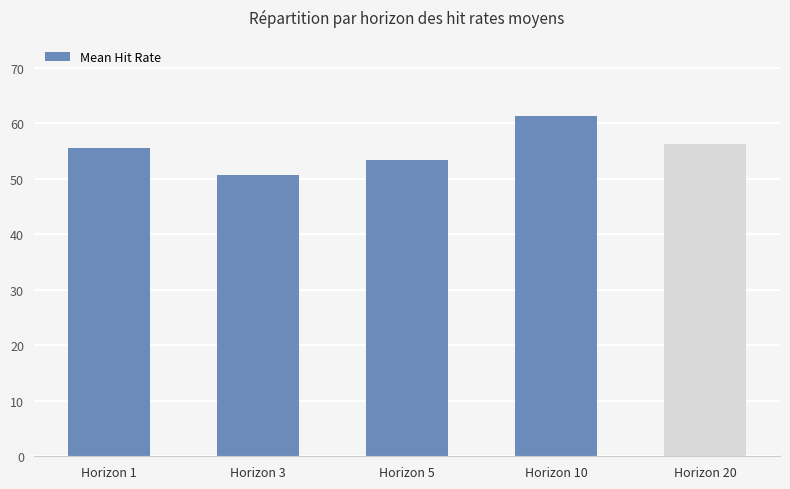

What is the value of the 4th bar from the left?

61.3